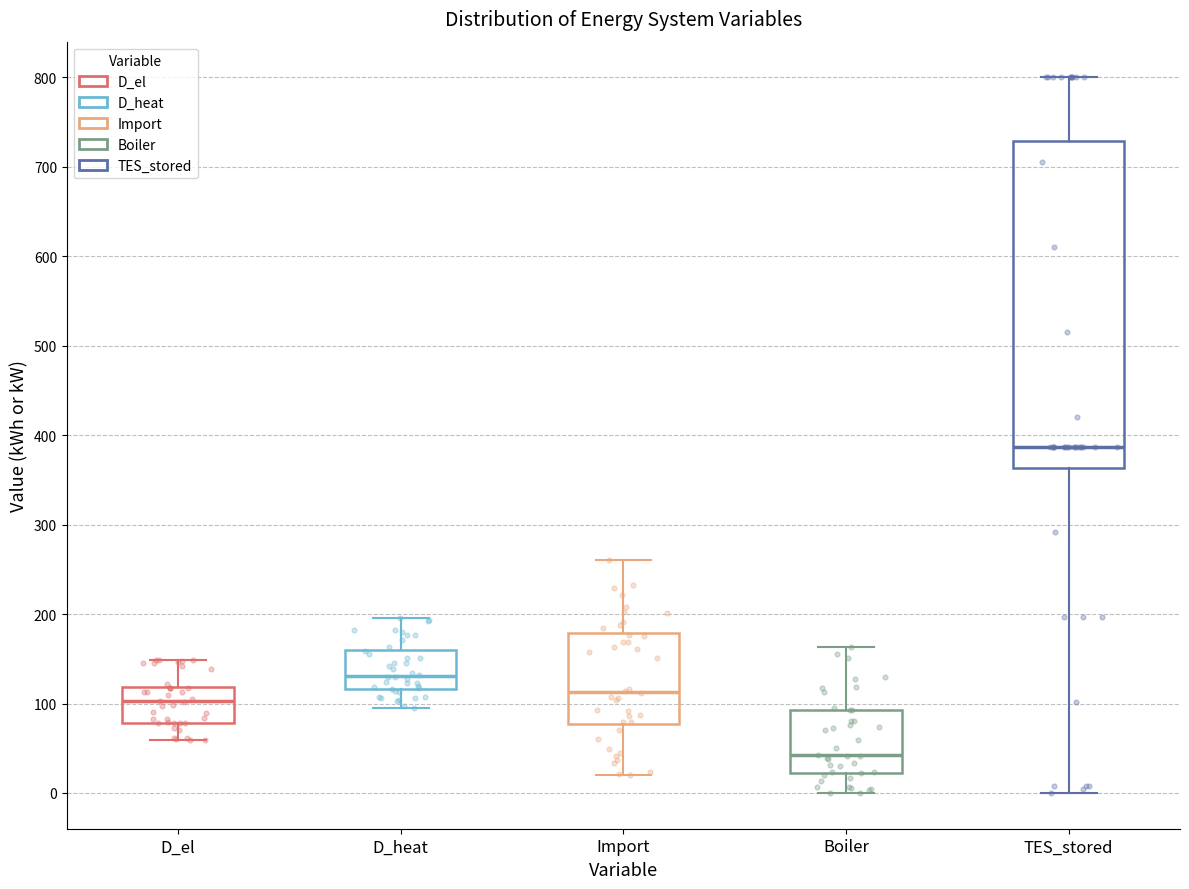

Reading left to right, transcribe this box plot: for each box, give where its median line is, the range the box spans, and where its two whiskers end, as read against the y-axis. The values are not printed on the chart, so give them approximately, as read against the axis.

D_el: median 100, box 80 to 120, whiskers 60 to 150
D_heat: median 130, box 120 to 160, whiskers 100 to 200
Import: median 110, box 80 to 180, whiskers 20 to 260
Boiler: median 40, box 20 to 90, whiskers 0 to 160
TES_stored: median 390, box 360 to 730, whiskers 0 to 800